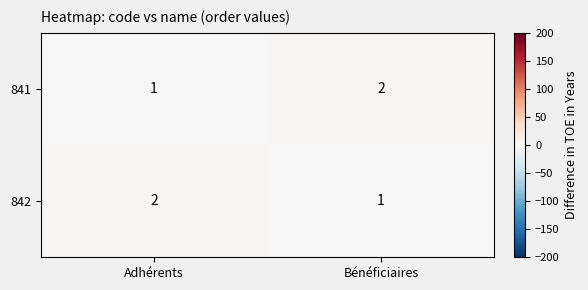

The value of 841 at Adhérents is 1. True or false?

True